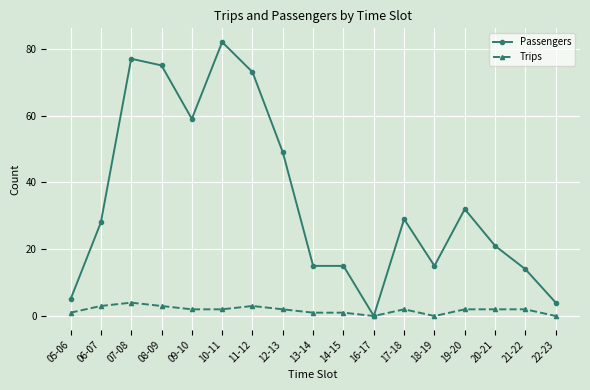

Where is the first local maximum for Passengers?

07-08